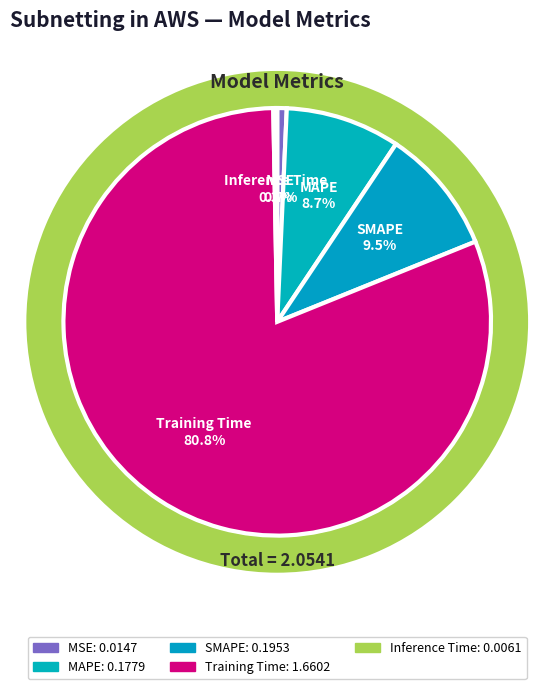

To the nearest percent, what is the difference between the Inference Time and Training Time slice percentages?

81%